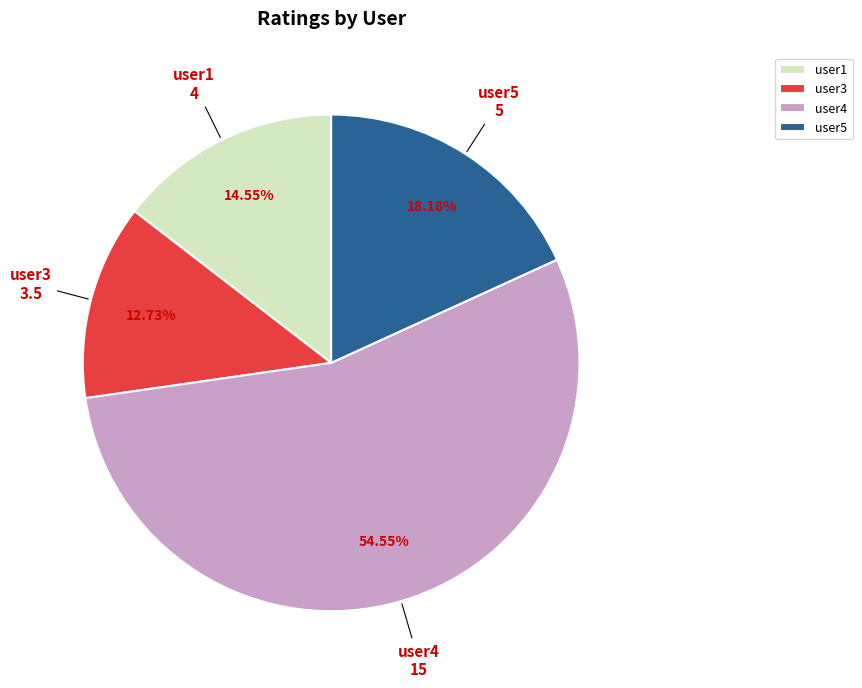

Combined, do user4 and user1 account for over 50%?

Yes